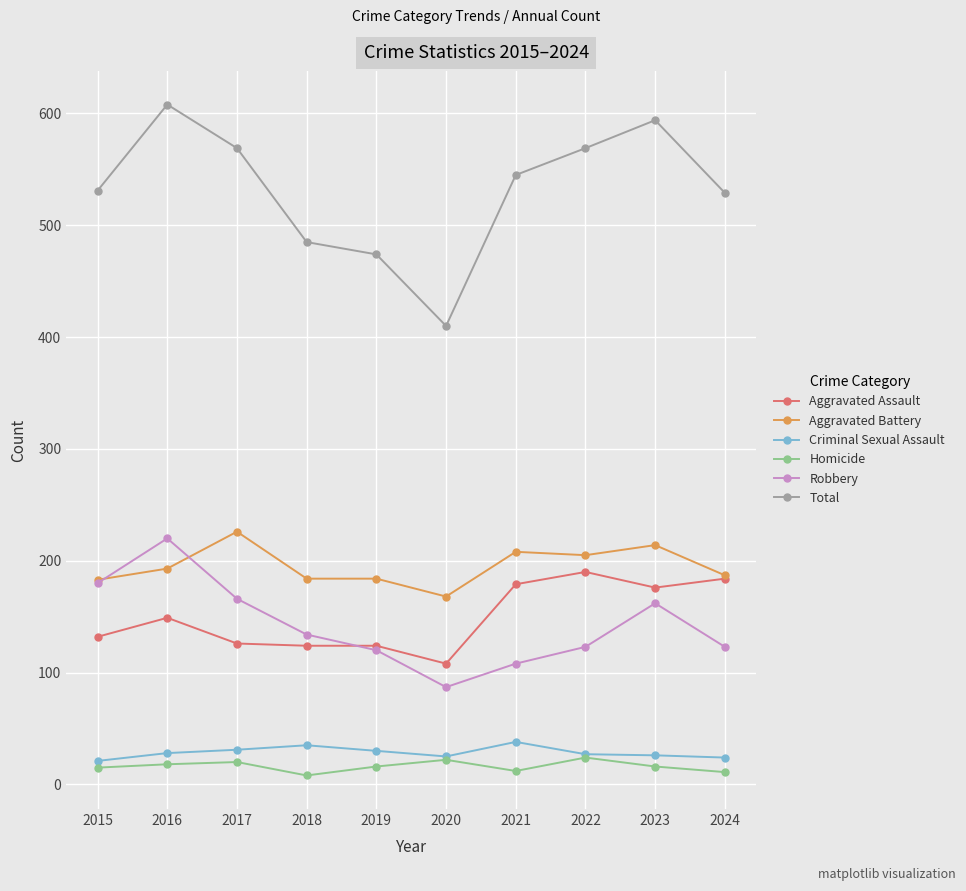

What is the difference between the Robbery values at 2023 and 2019?

42